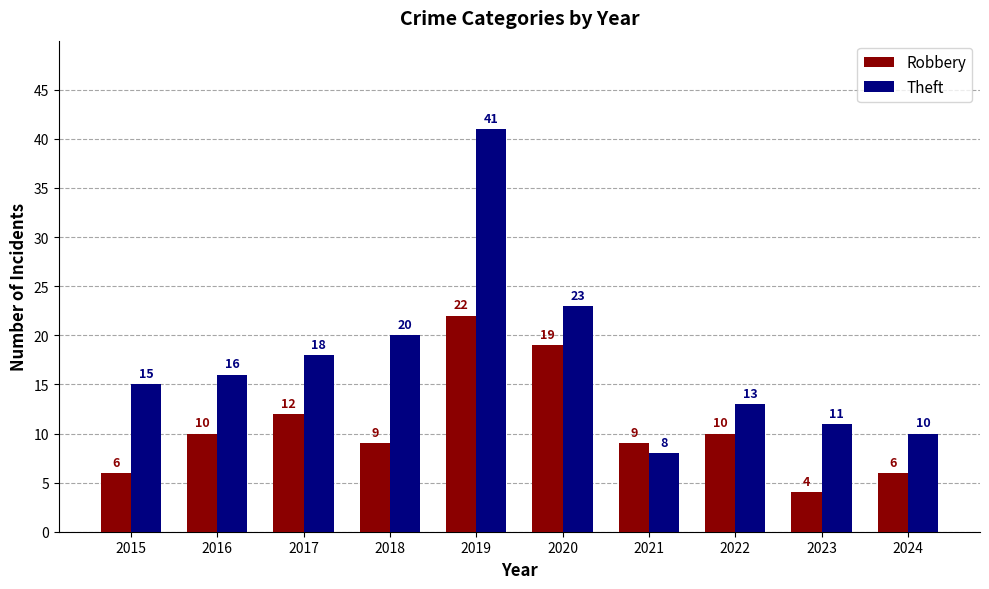

What is the sum of the Theft values at 2022 and 2023?

24